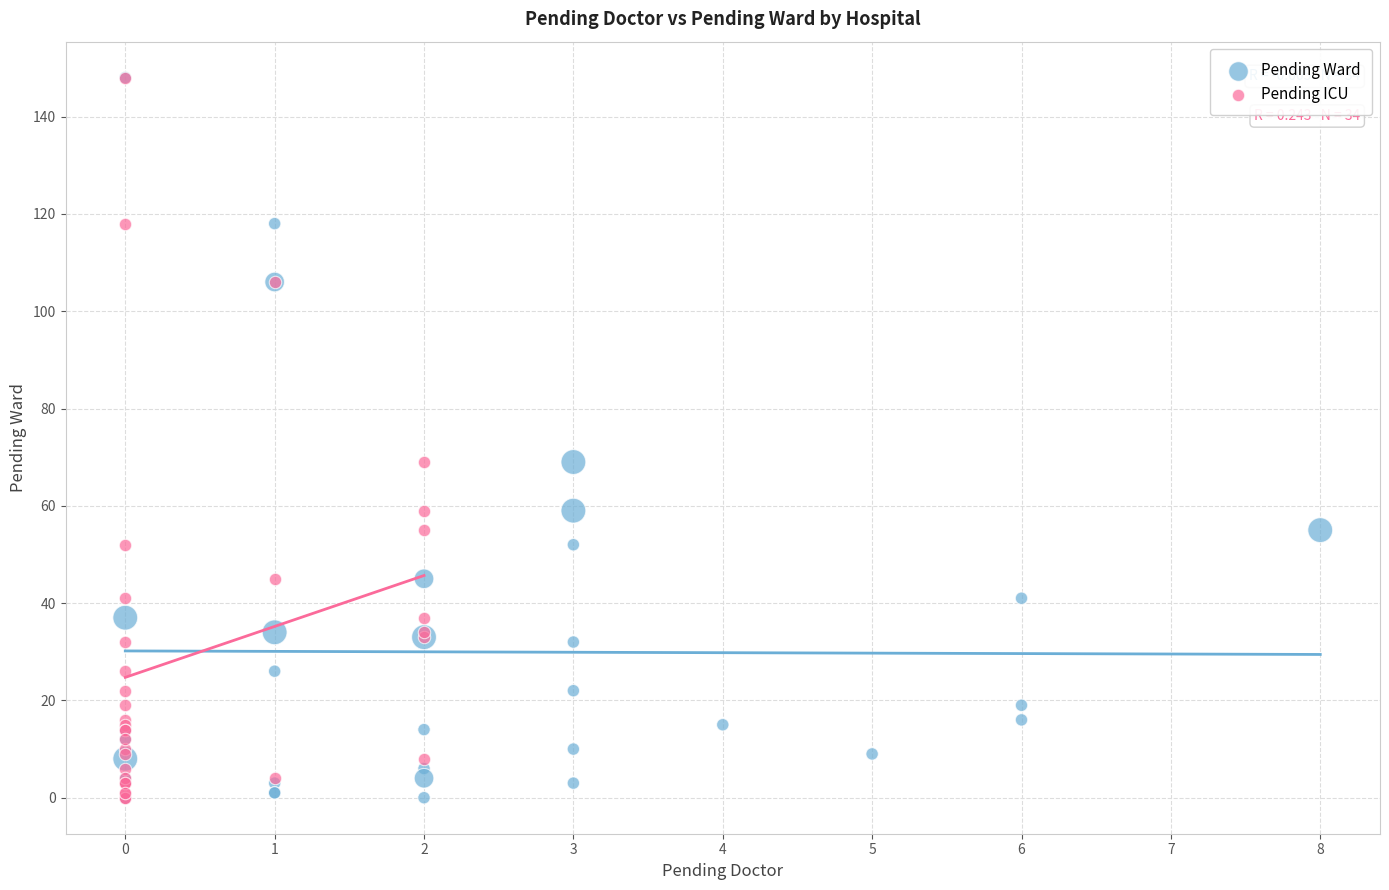

What are all the series names shown in the legend?

Pending Ward, Pending ICU